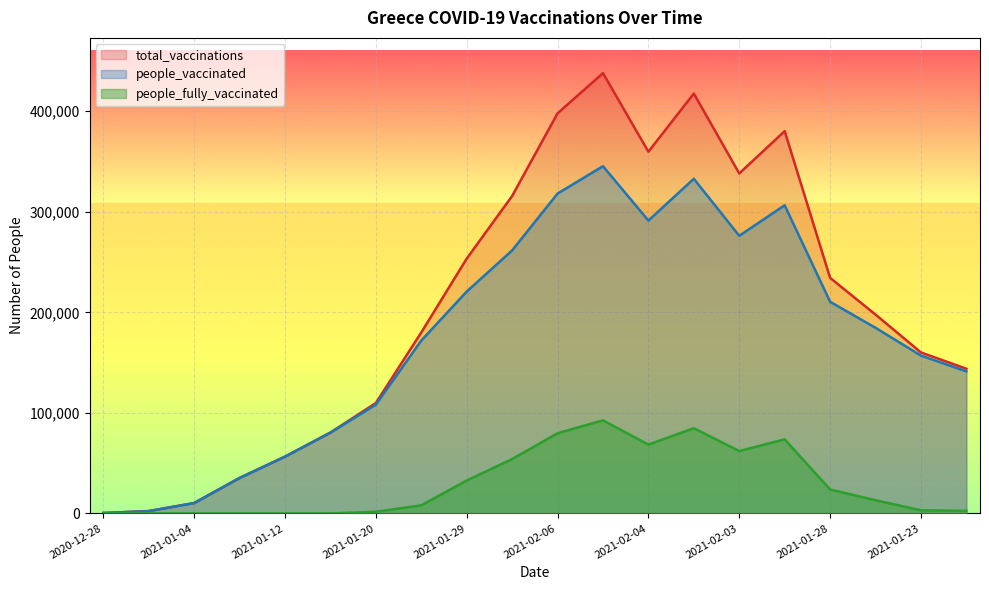

What is the value of the people_vaccinated point at the 18th from the left?

184610